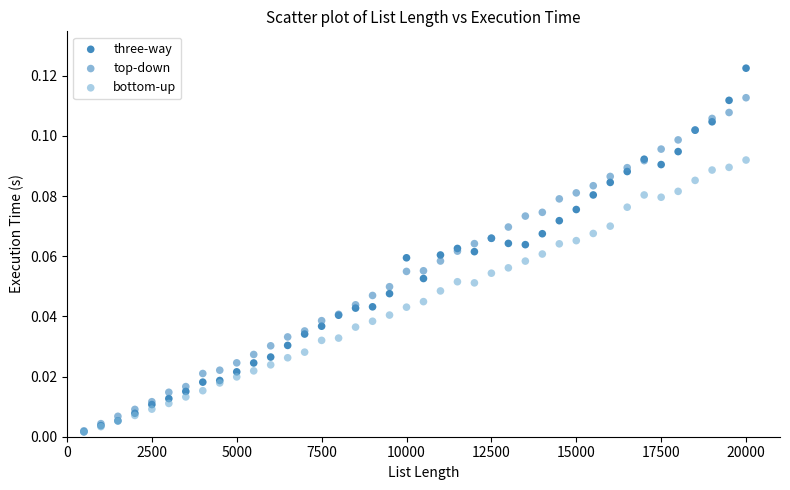

Which series reaches the maximum Y coordinate?

three-way